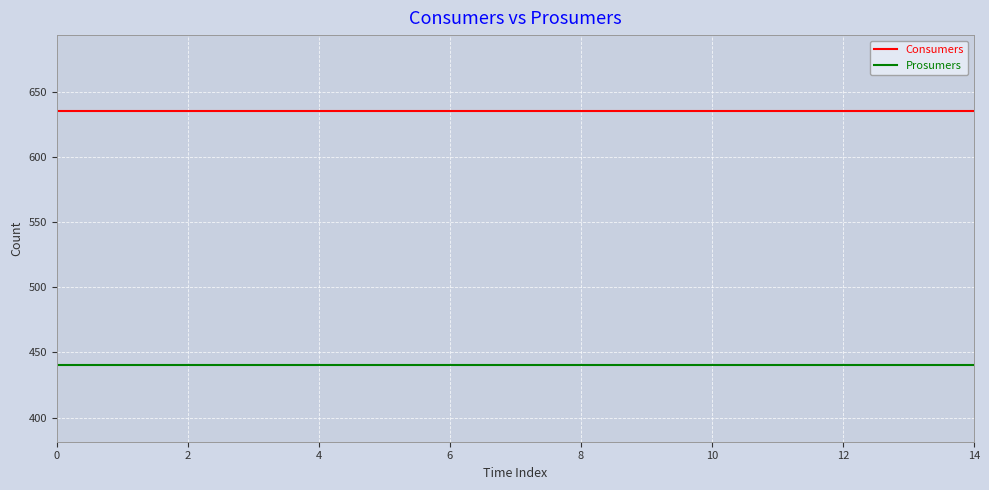

What is the lowest value of the Prosumers series?

440